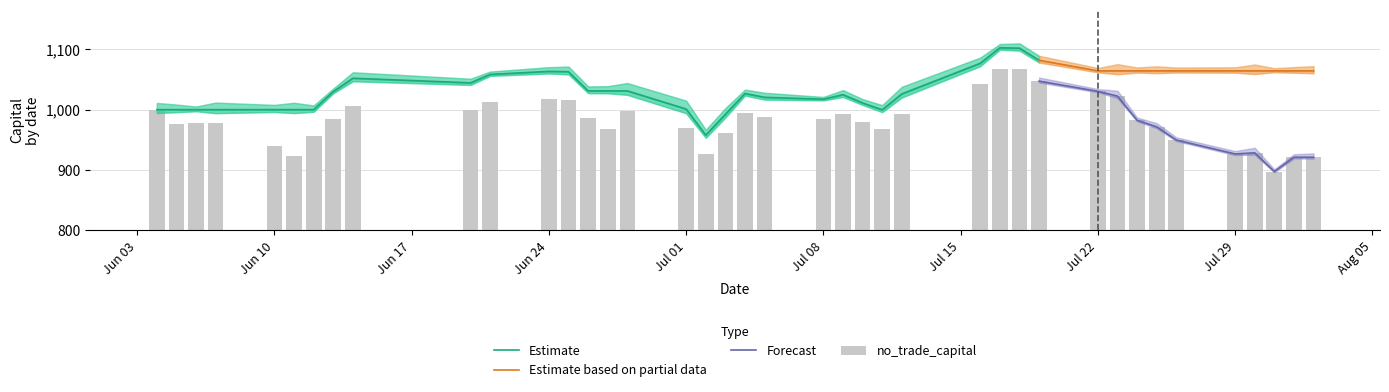

Which series has the widest spread of values?

no_trade_capital